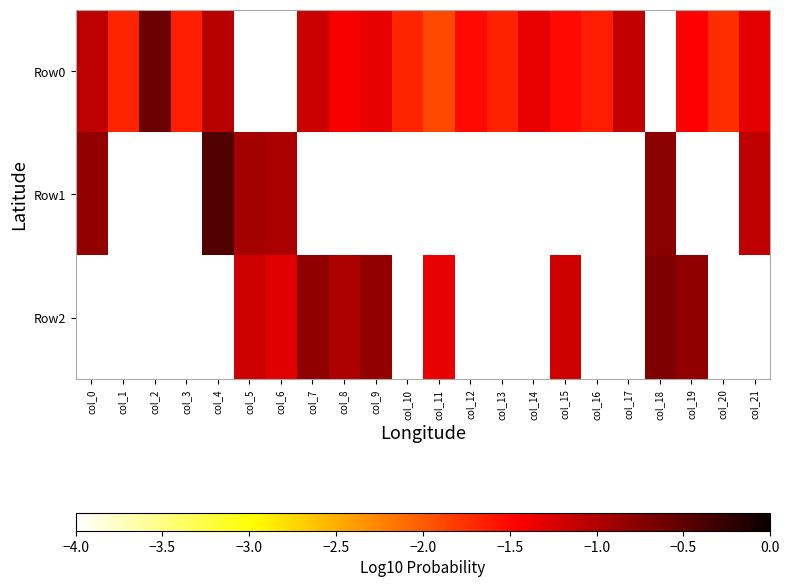

Which category has the lowest value across all series?

col_5